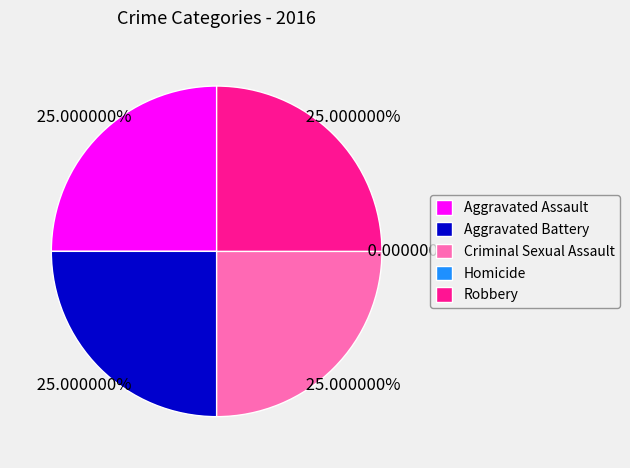

What is the smallest slice in the pie chart?

Homicide